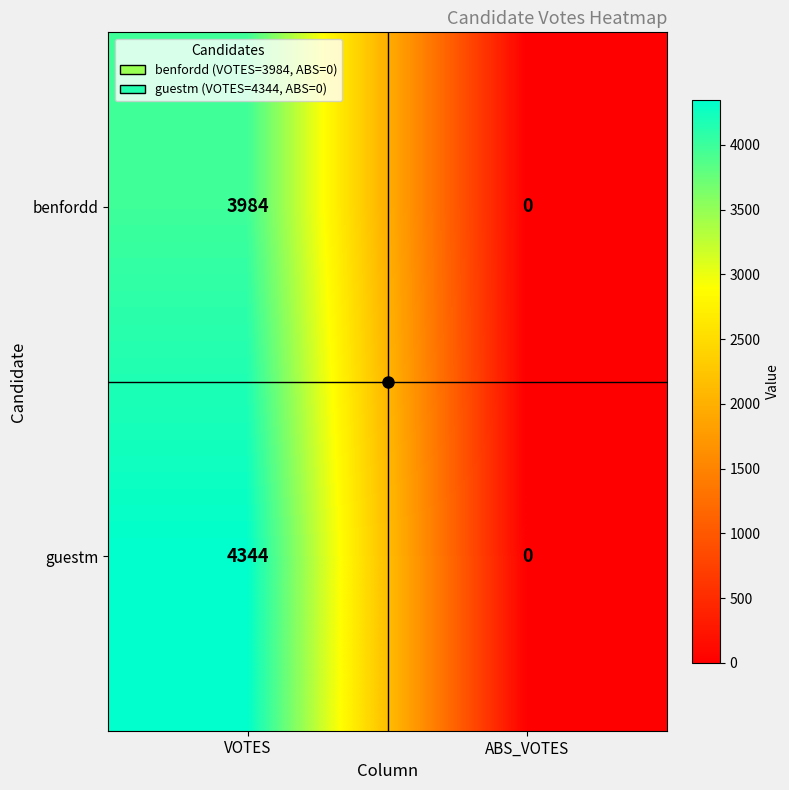

At which label does guestm reach its peak?

VOTES